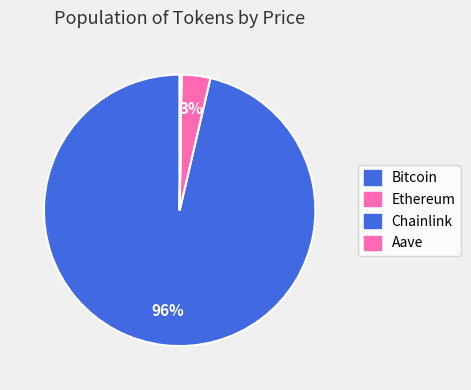

True or false: Aave accounts for 0% of the total.

True